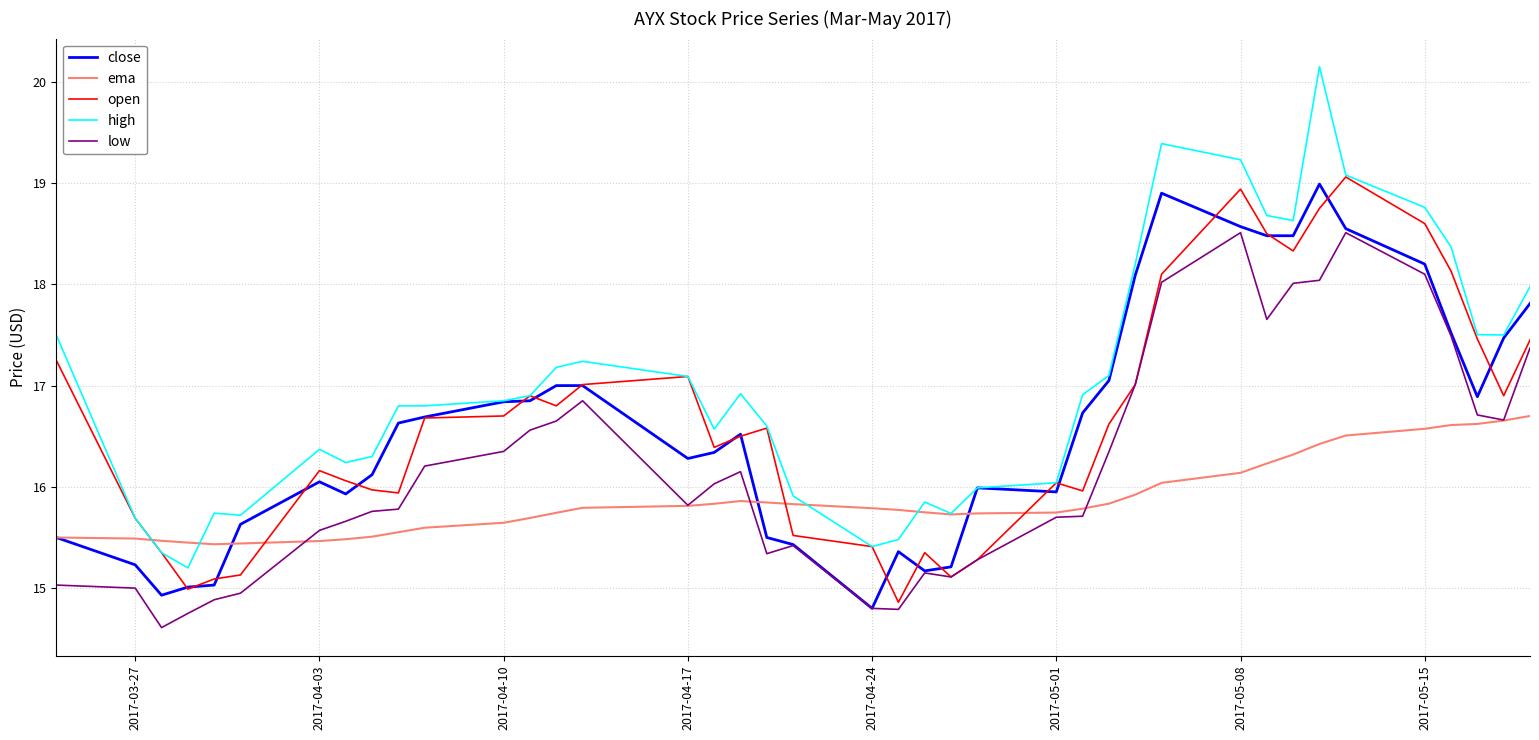

Which series has the largest total across all categories?

high